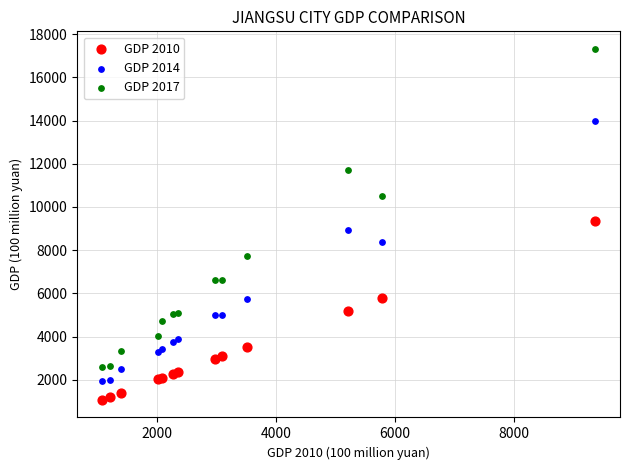

Which series reaches the minimum Y coordinate?

GDP 2010